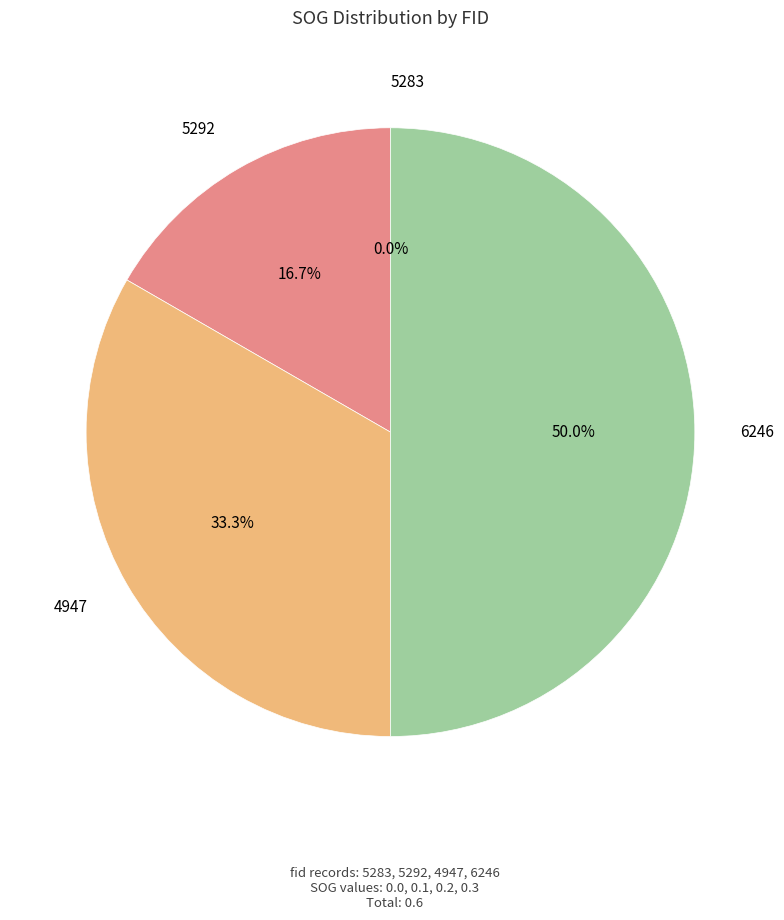

To the nearest percent, what portion does 6246 represent?

50%